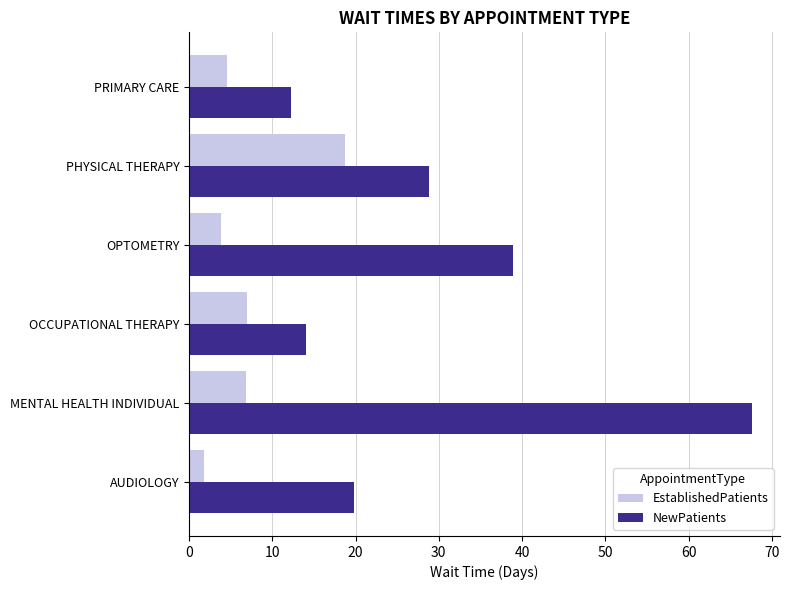

List the series in order of their peak value, lowest first.

EstablishedPatients, NewPatients